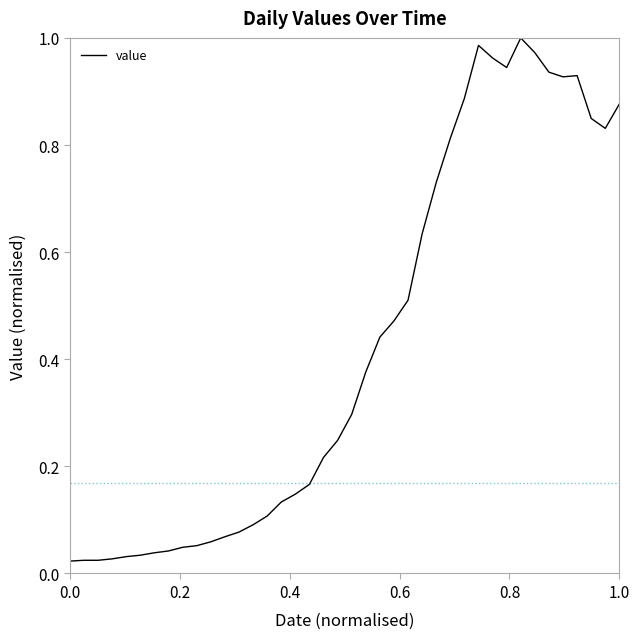

What is the difference between the maximum and minimum values?

1.0